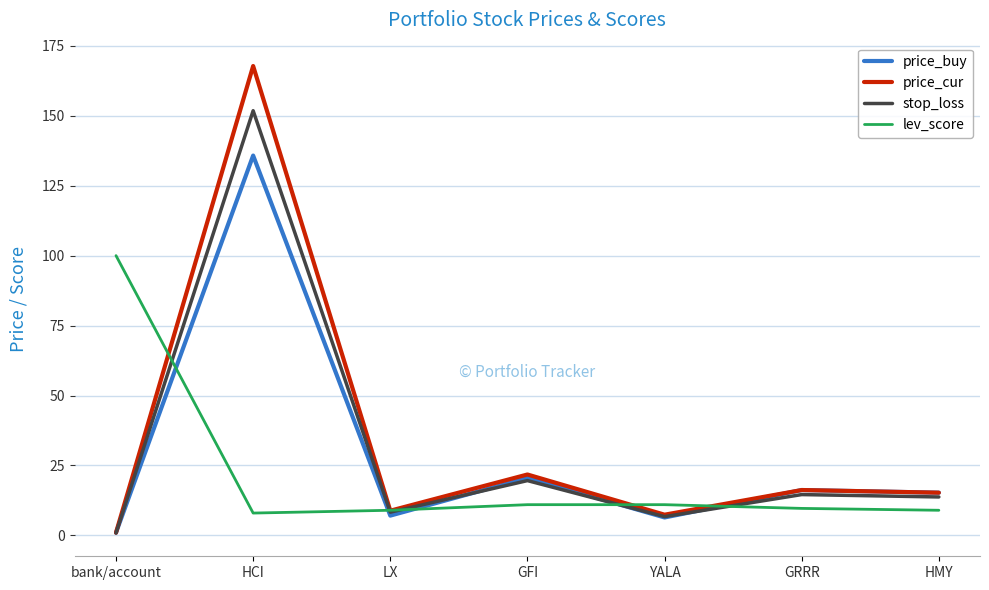

What is the difference between the maximum and minimum values in the price_cur series?

166.8